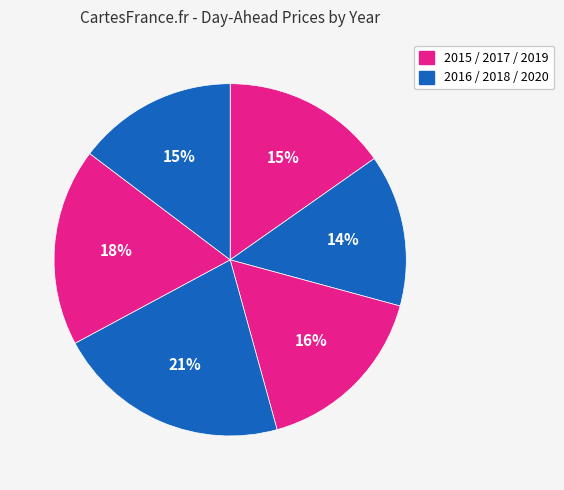

Count the number of slices in the pie.

6